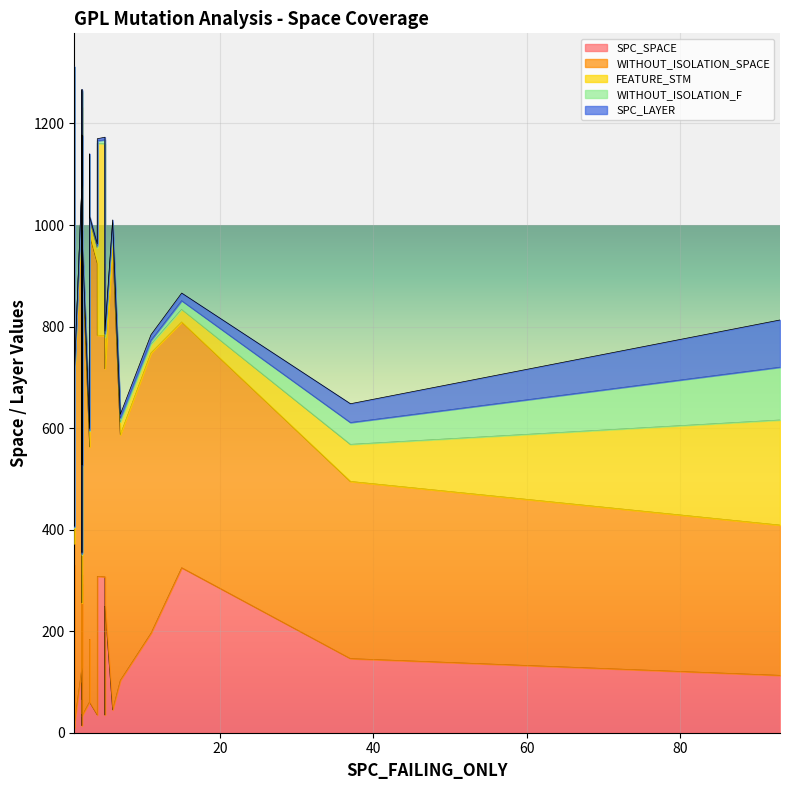

True or false: WITHOUT_ISOLATION_SPACE and WITHOUT_ISOLATION_F cross at least once.

False